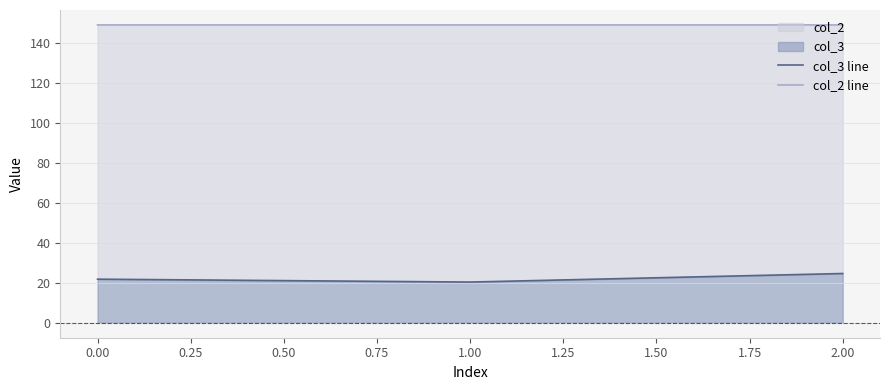

Which series changed the most between 0.00 and 2.00?

col_3 line